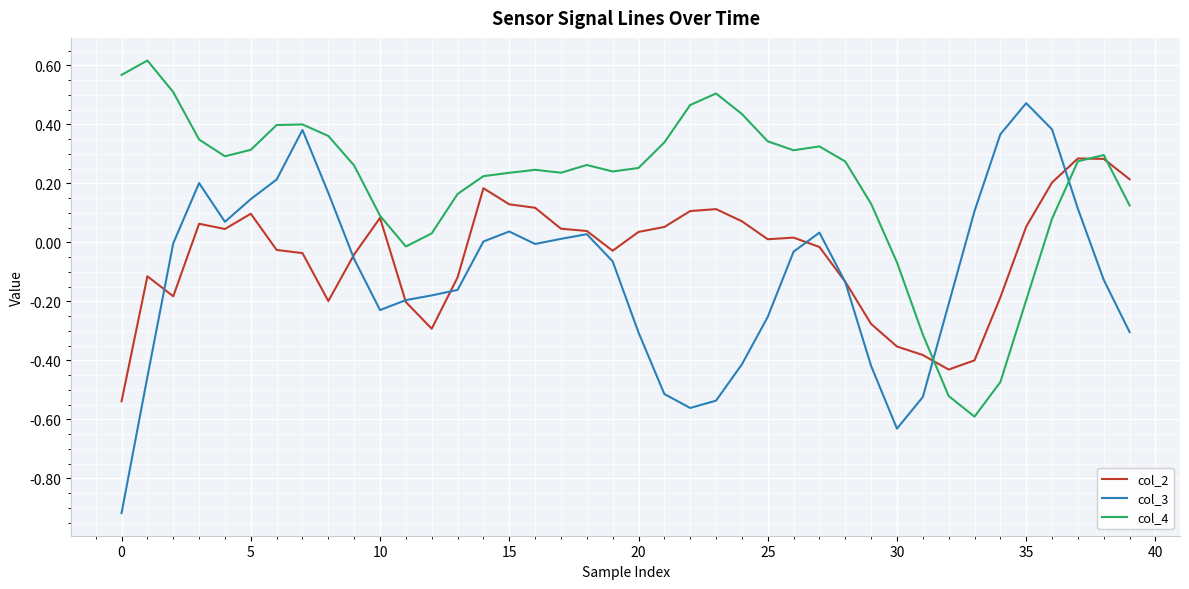

Which series has the largest range (max minus min)?

col_3